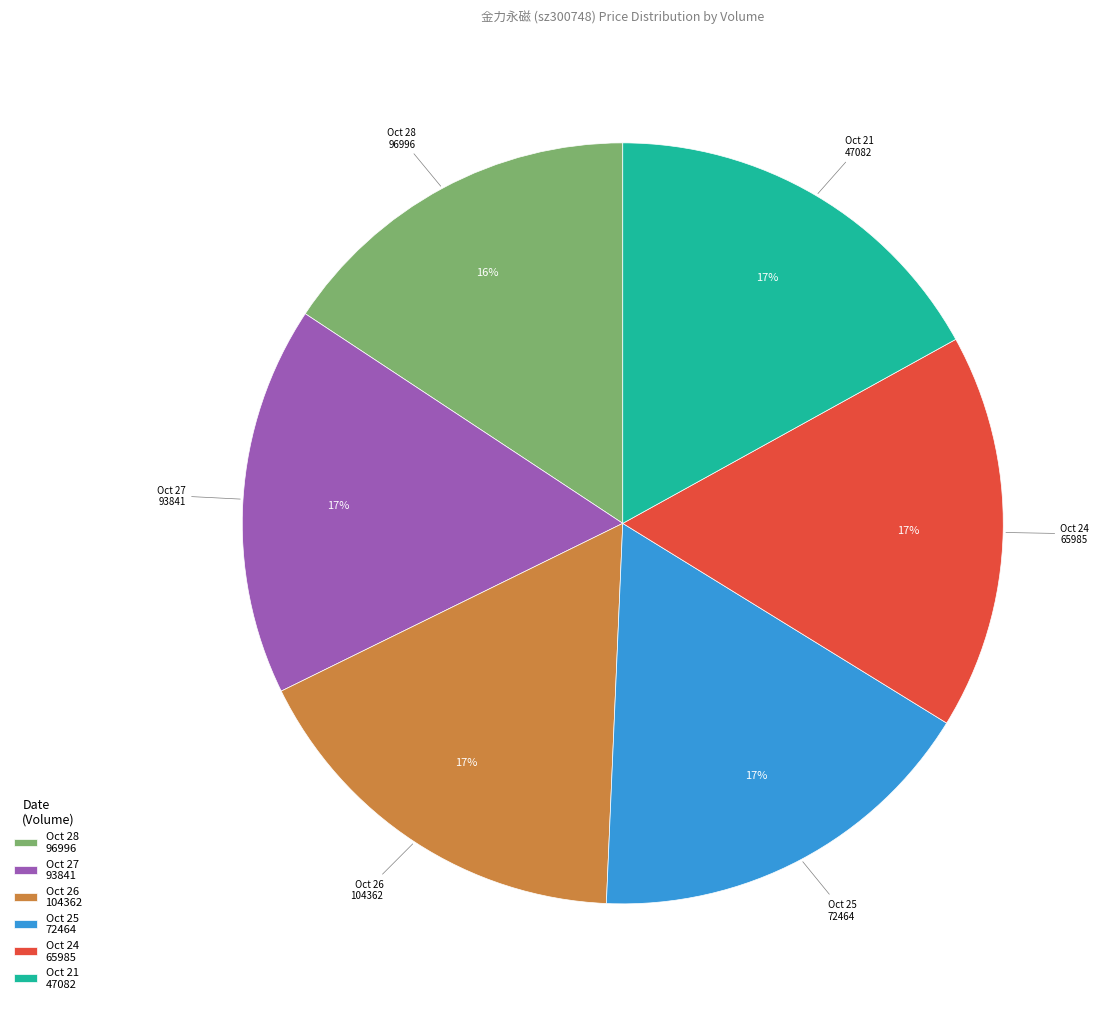

To the nearest percent, what is the combined percentage of Oct 27 93841 and Oct 26 104362?

34%